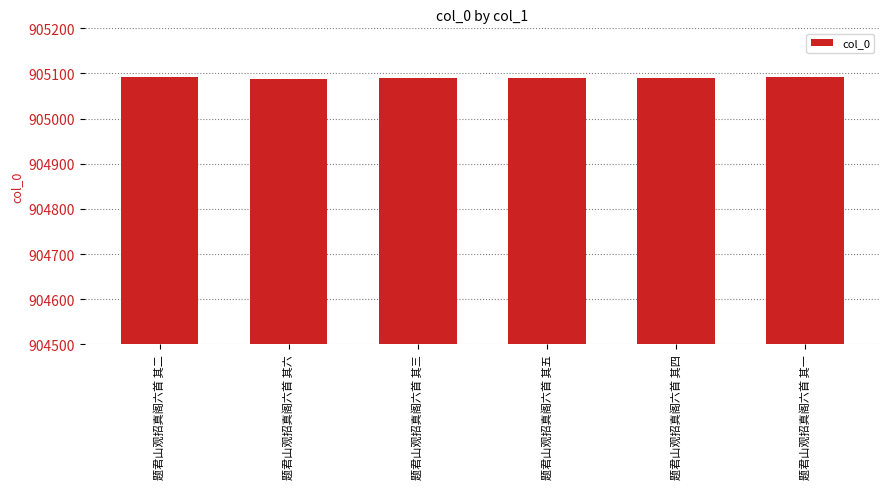

What is the difference between the maximum and minimum values?

5